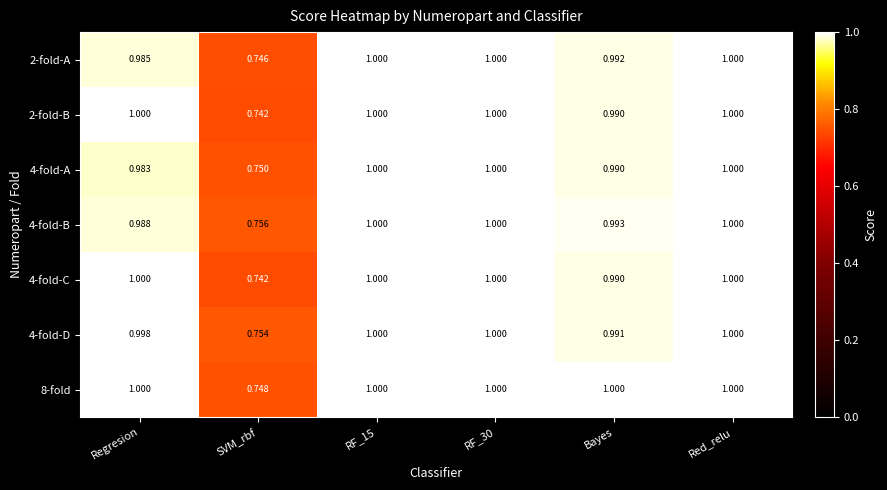

Where is 4-fold-D nearest to the value 0?

SVM_rbf